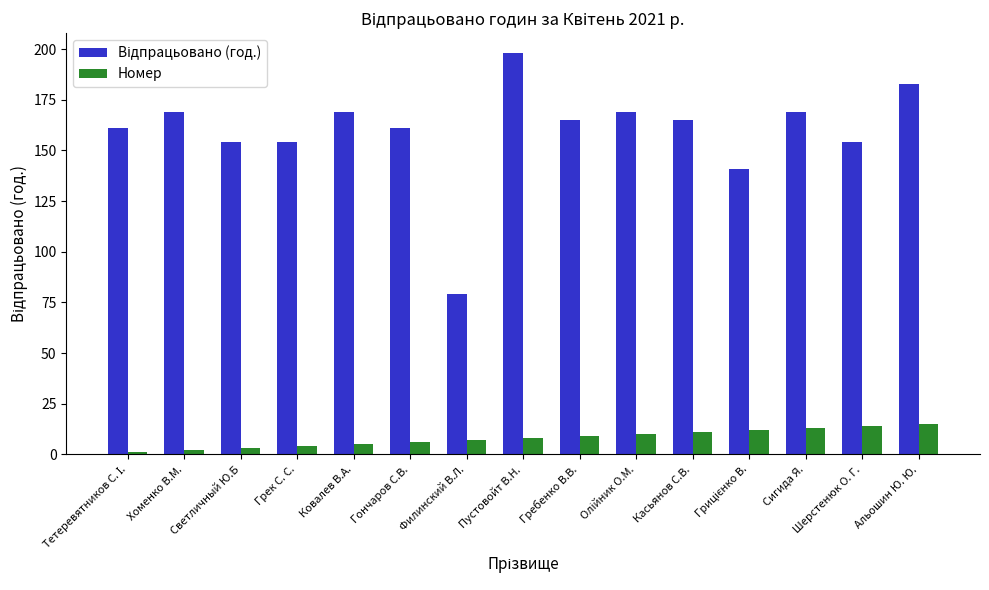

What is the maximum value shown in the chart?

198